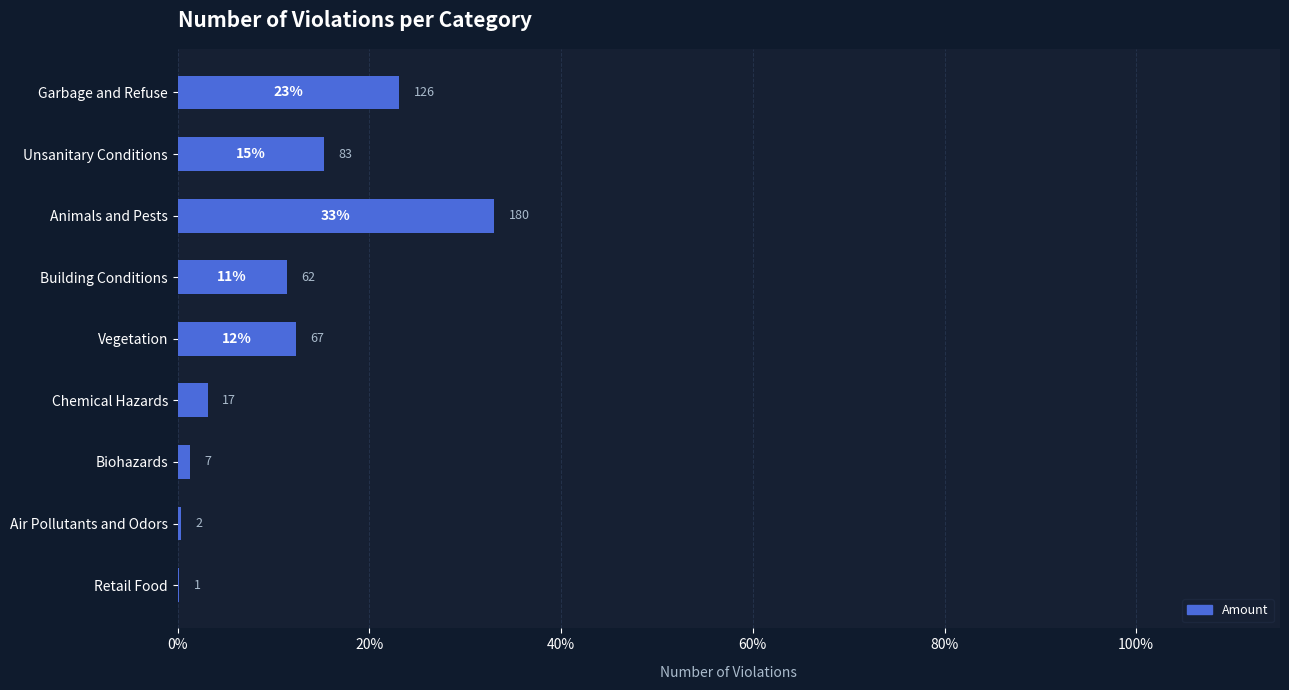

Are the bars horizontal?

Yes